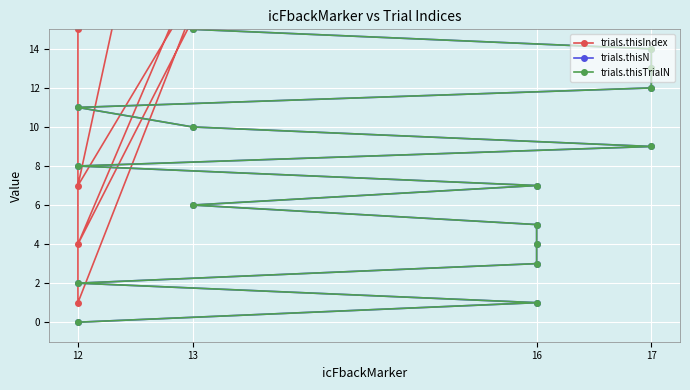

Count the number of data series in this chart.

3